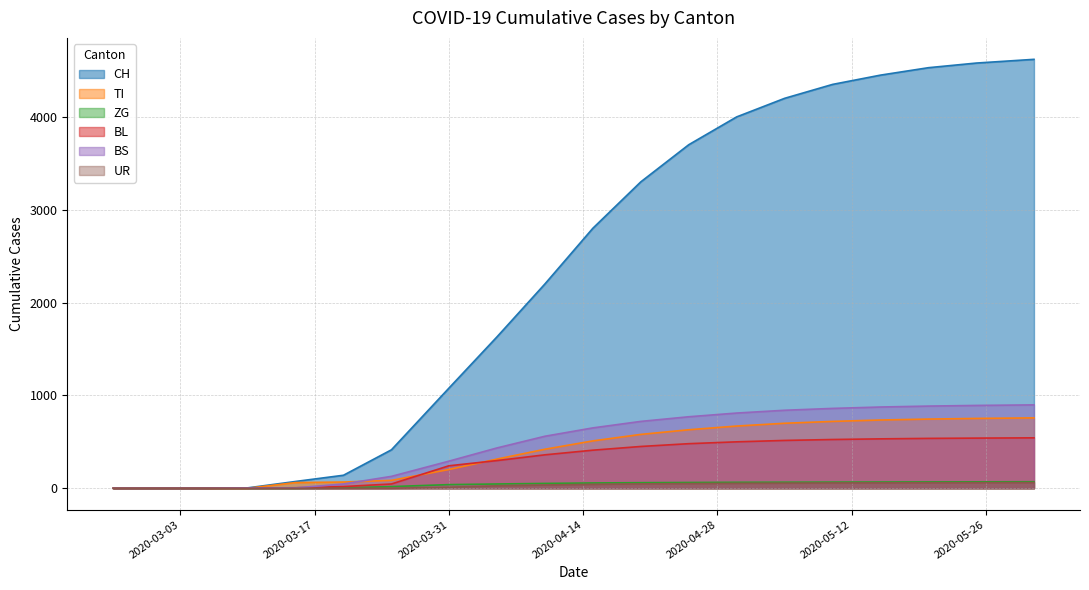

Reading left to right, what are all the values shown in this chart?

CH: 2020-02-25=0	2020-02-29=0	2020-03-05=0	2020-03-10=4	2020-03-15=73	2020-03-20=140	2020-03-25=414	2020-03-31=1079	2020-04-05=1630	2020-04-10=2200	2020-04-15=2800	2020-04-20=3300	2020-04-25=3700	2020-04-30=4000	2020-05-05=4200	2020-05-10=4350	2020-05-15=4450	2020-05-20=4530	2020-05-25=4580	2020-05-31=4620
TI: 2020-02-25=0	2020-02-29=0	2020-03-05=0	2020-03-10=0	2020-03-15=61	2020-03-20=67	2020-03-25=85	2020-03-31=202	2020-04-05=314	2020-04-10=420	2020-04-15=510	2020-04-20=580	2020-04-25=630	2020-04-30=670	2020-05-05=700	2020-05-10=720	2020-05-15=735	2020-05-20=745	2020-05-25=752	2020-05-31=758
ZG: 2020-02-25=0	2020-02-29=0	2020-03-05=0	2020-03-10=0	2020-03-15=0	2020-03-20=5	2020-03-25=18	2020-03-31=39	2020-04-05=46	2020-04-10=52	2020-04-15=57	2020-04-20=60	2020-04-25=62	2020-04-30=64	2020-05-05=65	2020-05-10=66	2020-05-15=67	2020-05-20=68	2020-05-25=69	2020-05-31=70
BL: 2020-02-25=0	2020-02-29=0	2020-03-05=0	2020-03-10=2	2020-03-15=5	2020-03-20=18	2020-03-25=46	2020-03-31=242	2020-04-05=298	2020-04-10=360	2020-04-15=410	2020-04-20=450	2020-04-25=480	2020-04-30=500	2020-05-05=515	2020-05-10=525	2020-05-15=532	2020-05-20=537	2020-05-25=540	2020-05-31=543
BS: 2020-02-25=0	2020-02-29=0	2020-03-05=0	2020-03-10=4	2020-03-15=4	2020-03-20=46	2020-03-25=128	2020-03-31=292	2020-04-05=434	2020-04-10=560	2020-04-15=650	2020-04-20=720	2020-04-25=770	2020-04-30=810	2020-05-05=840	2020-05-10=860	2020-05-15=875	2020-05-20=885	2020-05-25=892	2020-05-31=898
UR: 2020-02-25=0	2020-02-29=0	2020-03-05=0	2020-03-10=0	2020-03-15=0	2020-03-20=0	2020-03-25=0	2020-03-31=11	2020-04-05=26	2020-04-10=35	2020-04-15=42	2020-04-20=47	2020-04-25=50	2020-04-30=53	2020-05-05=55	2020-05-10=57	2020-05-15=58	2020-05-20=59	2020-05-25=60	2020-05-31=61